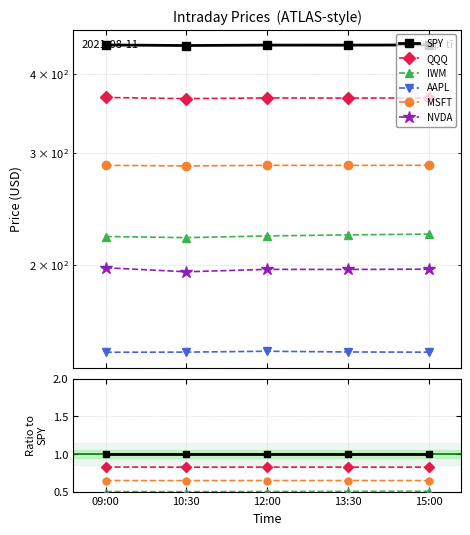

Between 10:30 and 12:00, which is larger?

10:30